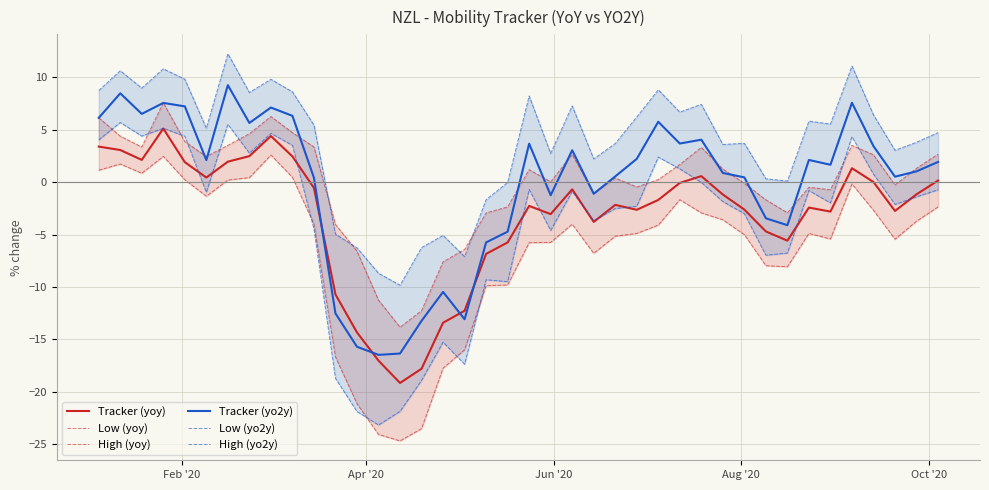

How many values in High (yoy) are above zero?

23